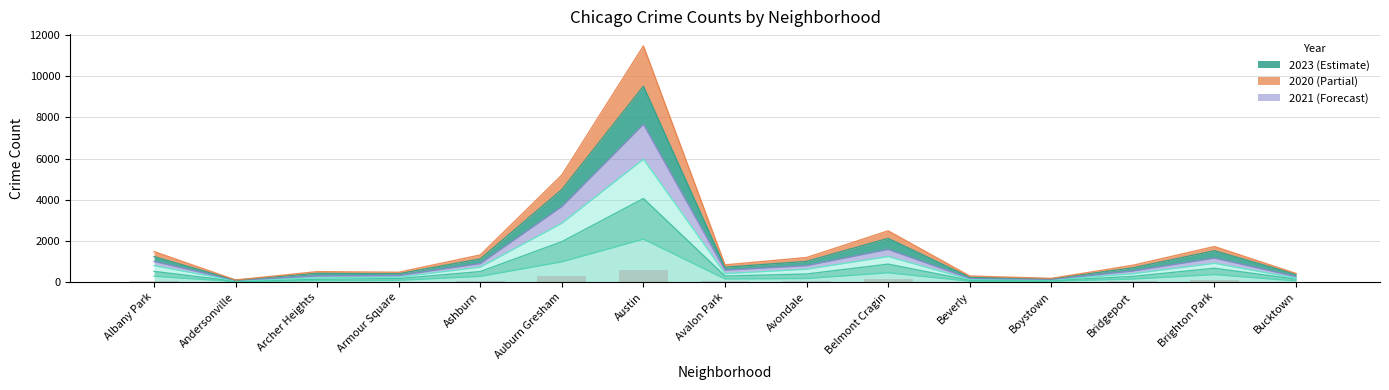

At Bucktown, list the series in order from largest to smallest.

2020, 2023, 2021, 2018, 2016, 2017